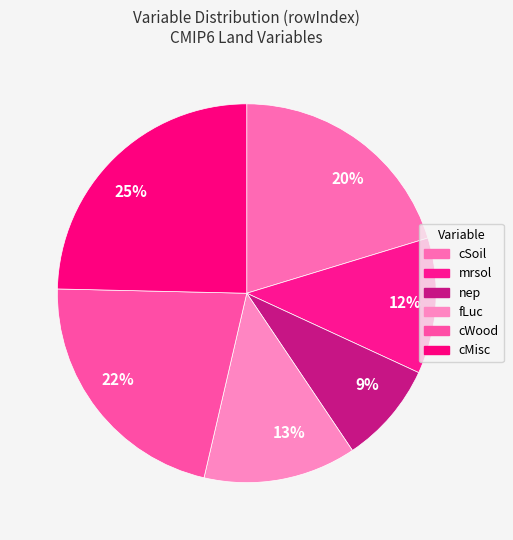

Count the number of slices in the pie.

6